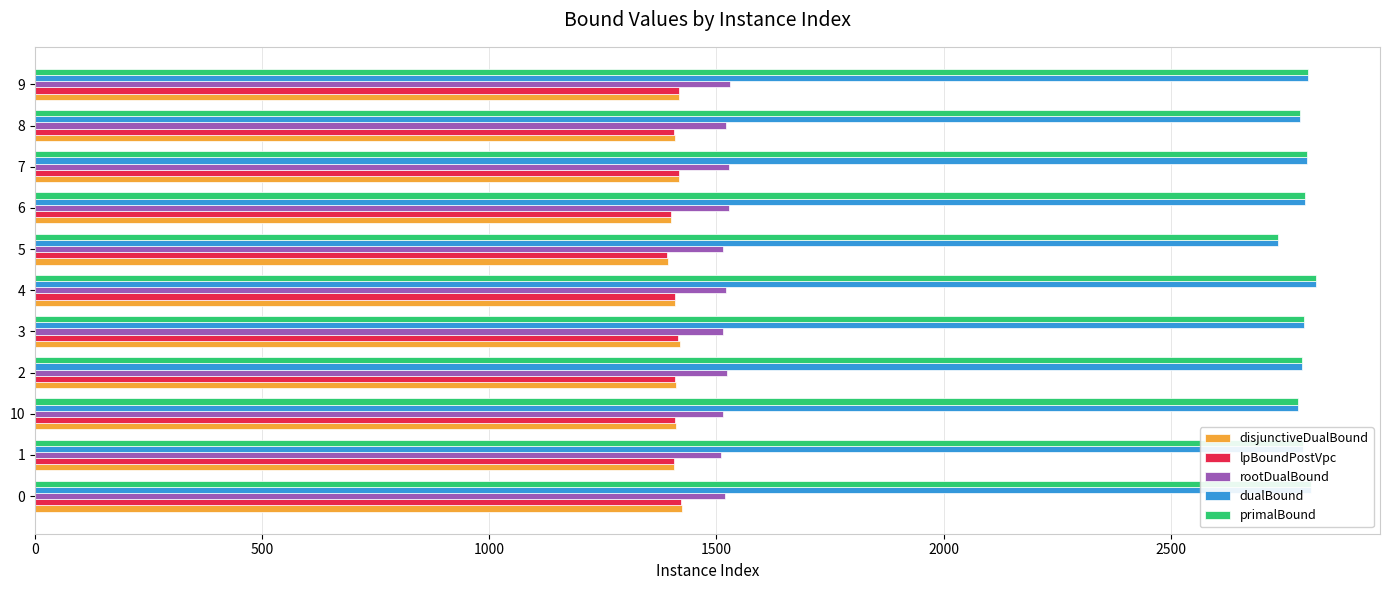

At how many categories does at least one series exceed 2270?

11